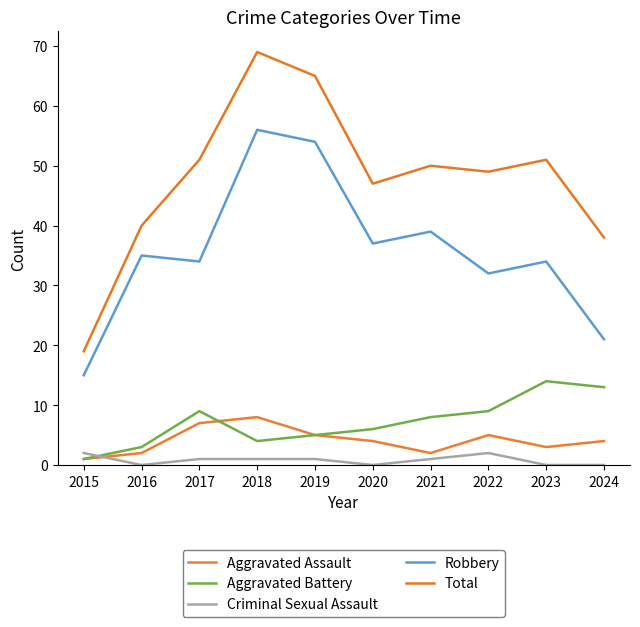

At which category is the sum across all series the highest?

2018